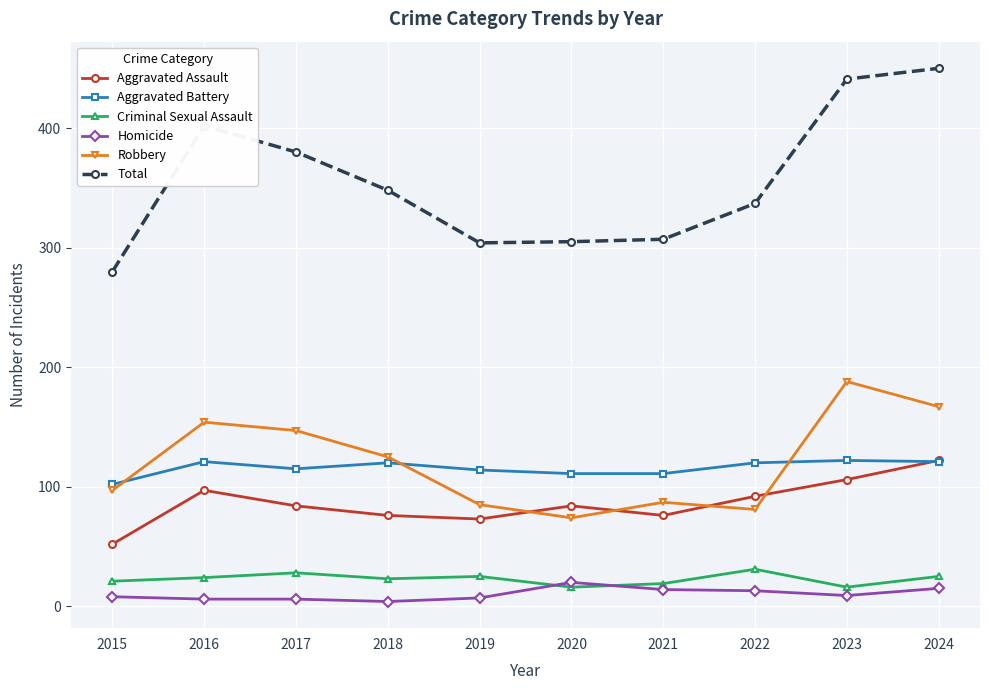

True or false: Robbery and Homicide intersect in this chart.

False